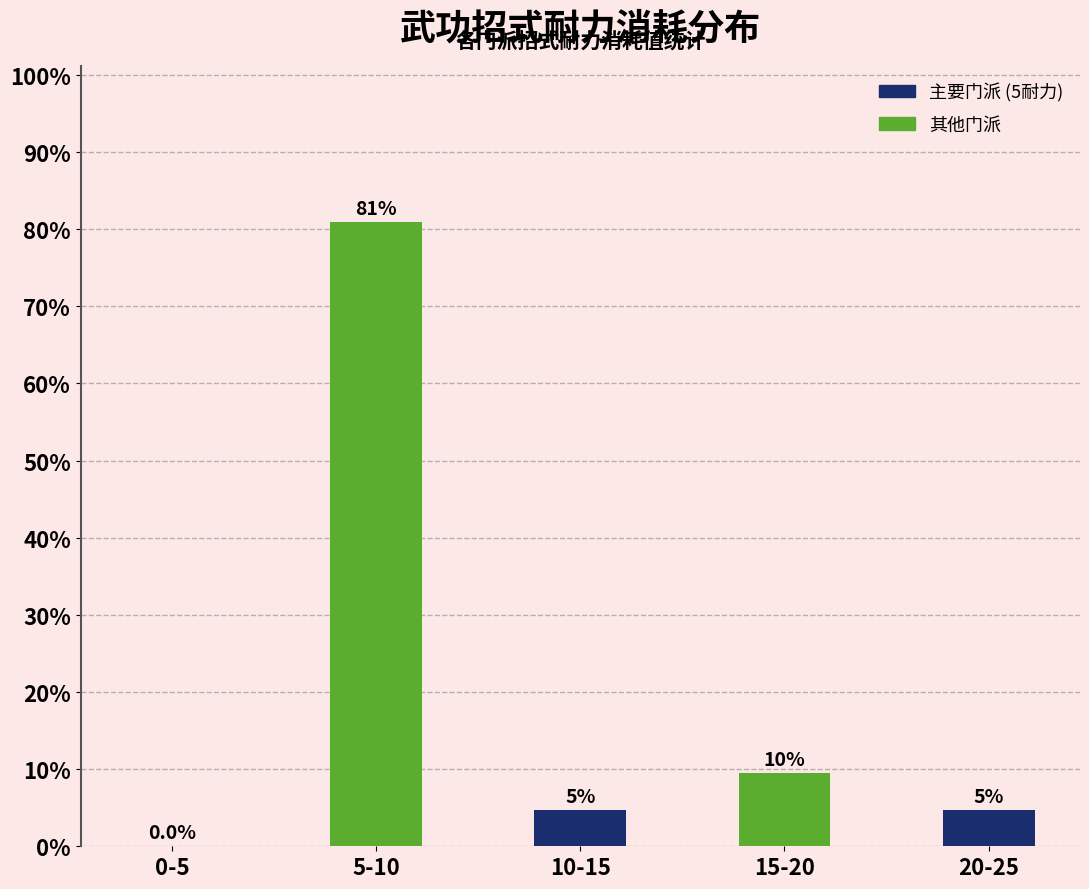

Are the bars horizontal?

No